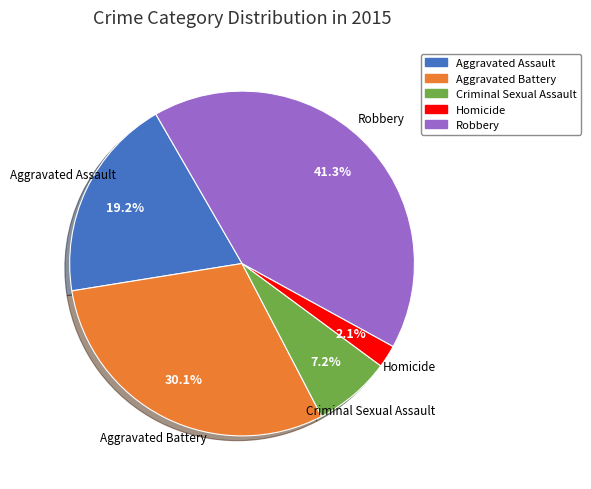

Which has a higher value, Criminal Sexual Assault or Homicide?

Criminal Sexual Assault